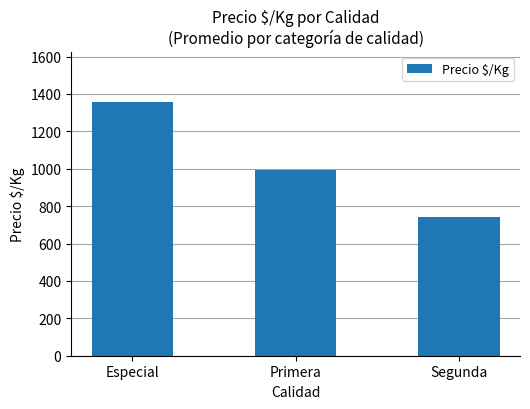

Which has a higher value, Segunda or Primera?

Primera